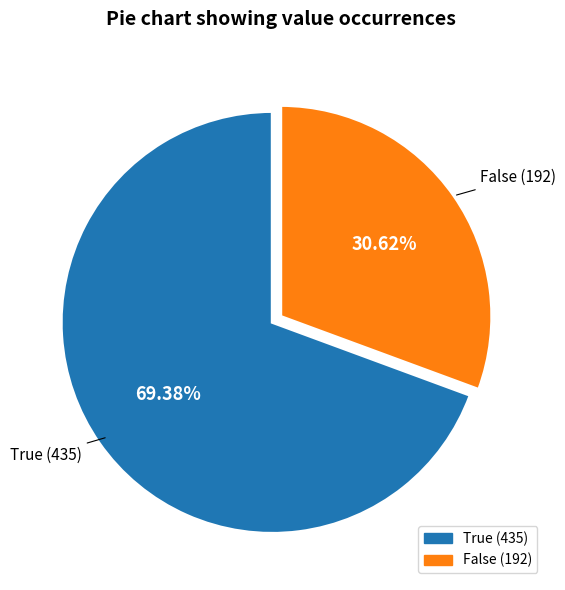

Which category has the smallest portion of the pie?

False